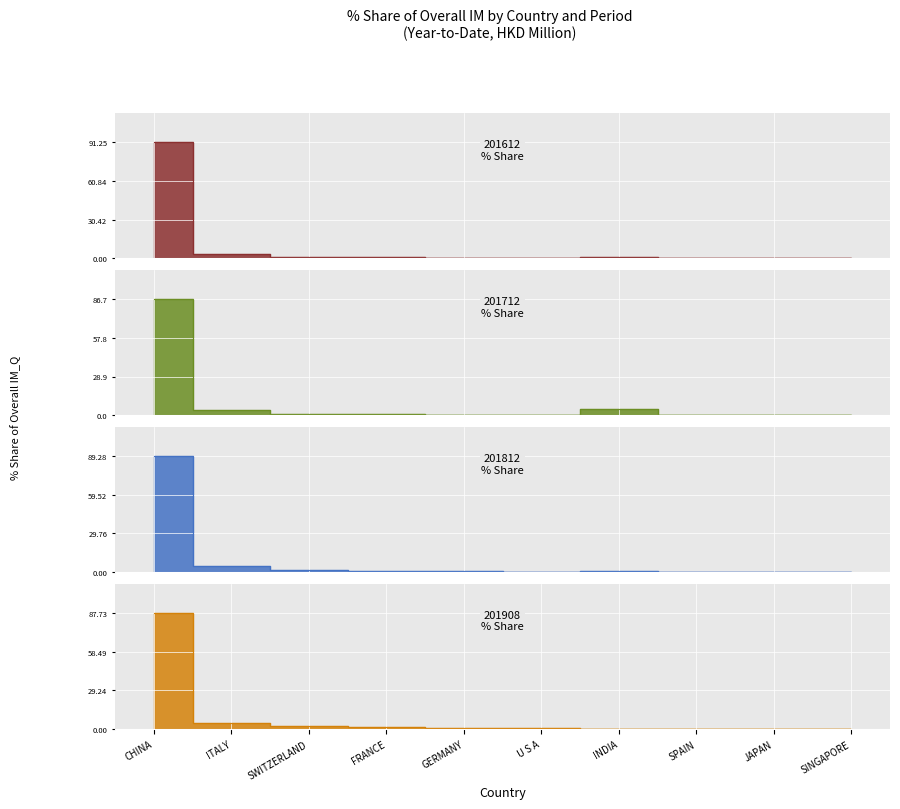

What is the label of the 7th point from the left?

INDIA